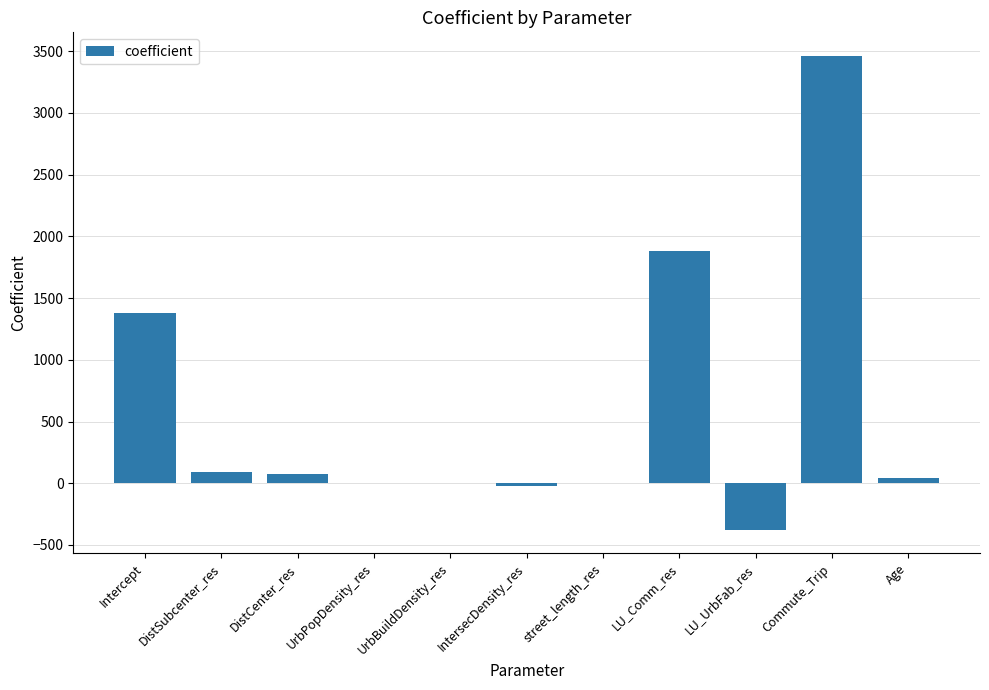

How many series are shown in this chart?

1